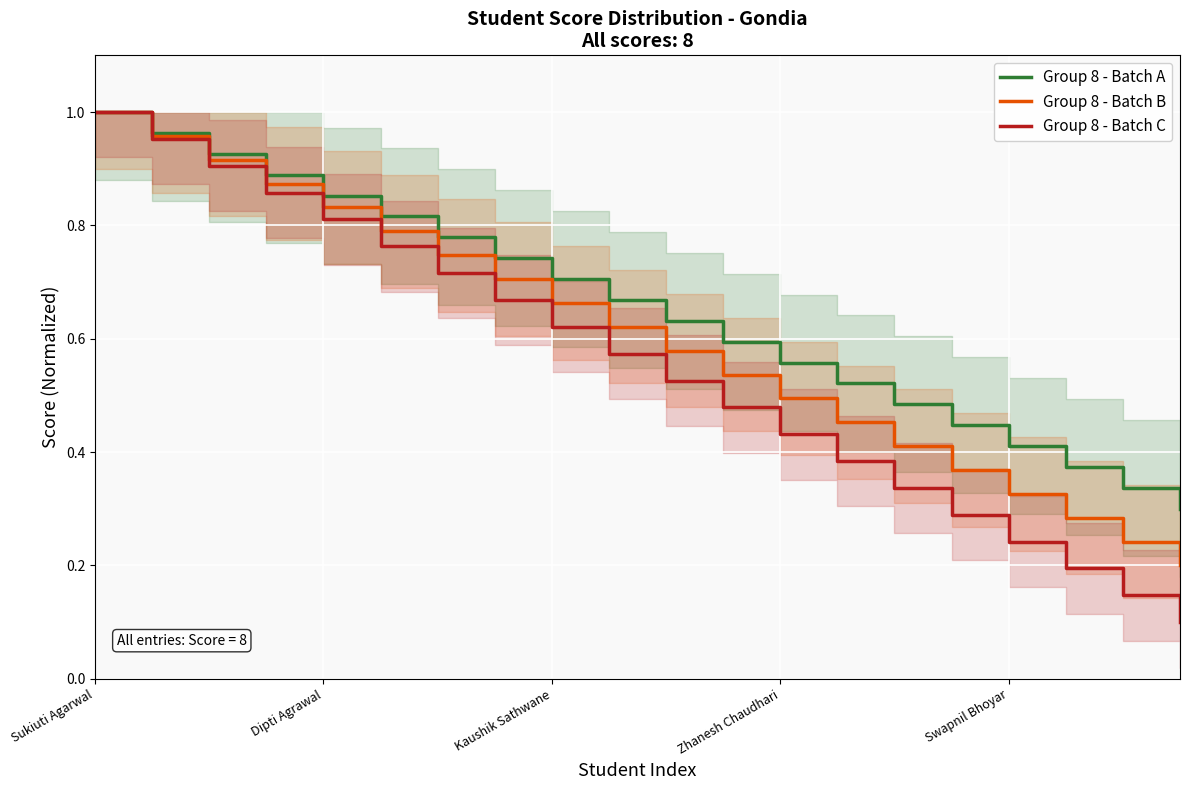

At which label does Group 8 - Batch A reach its peak?

Sukiuti Agarwal